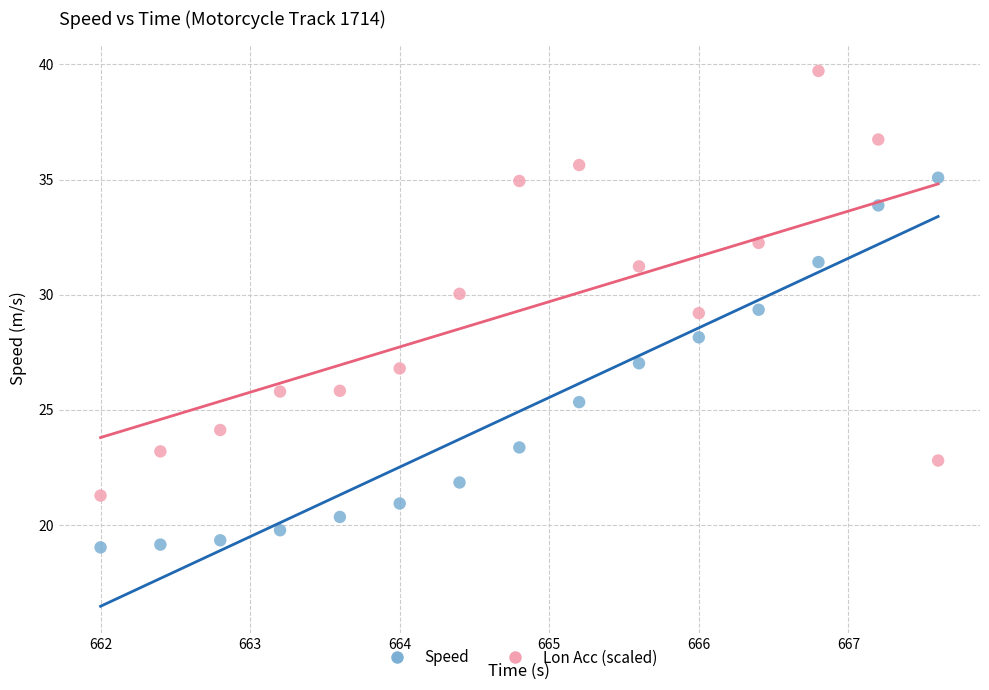

Across all data points, what is the range of X values (max minus min)?

5.6